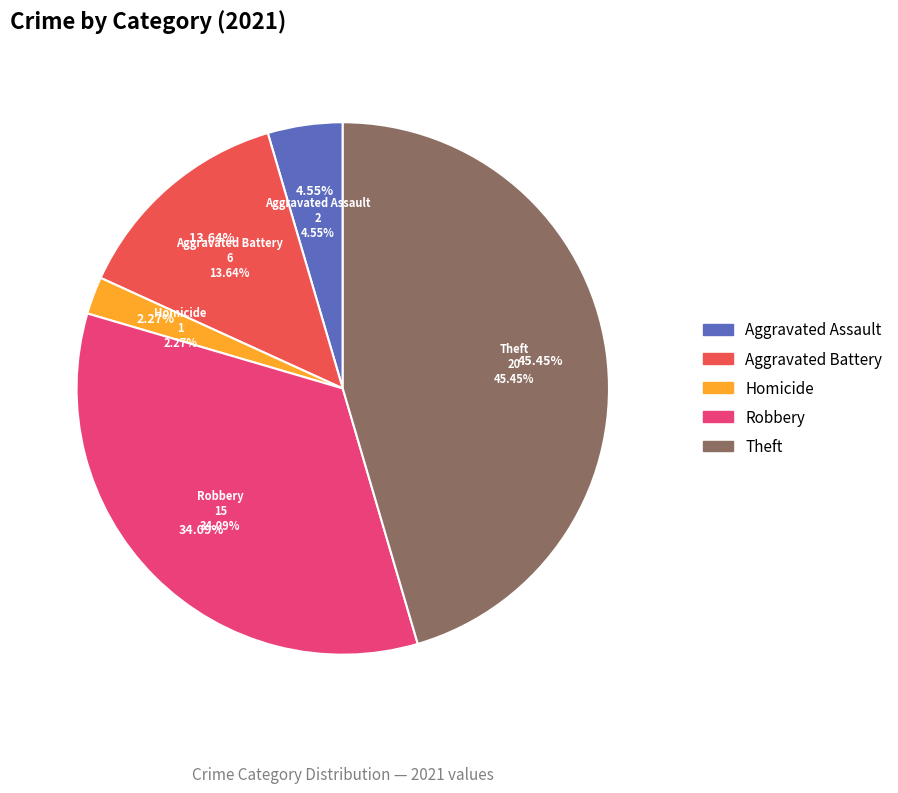

What is the largest slice in the pie chart?

Theft